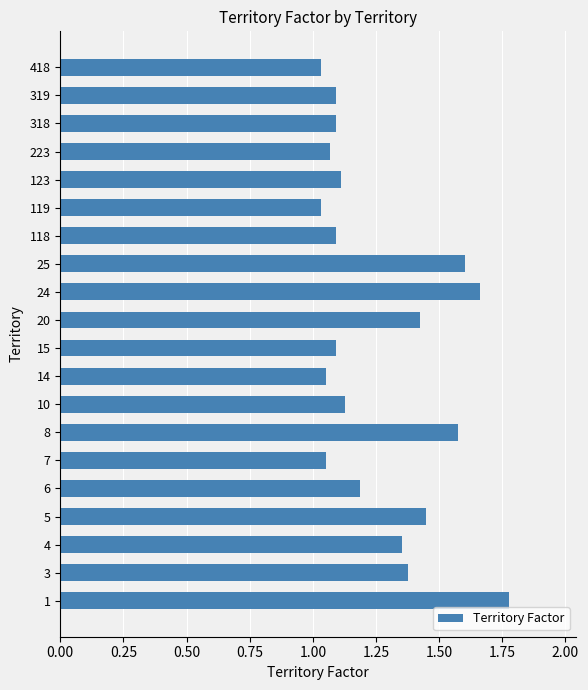

How many series are shown in this chart?

1